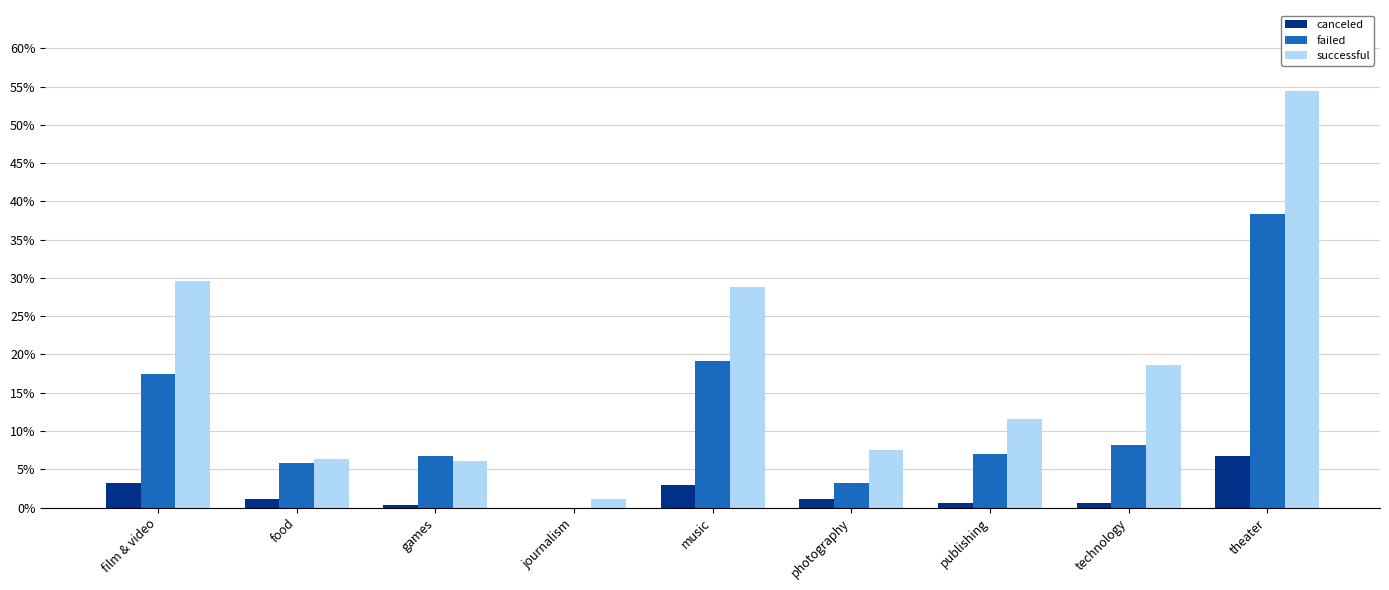

Which series has the widest spread of values?

successful